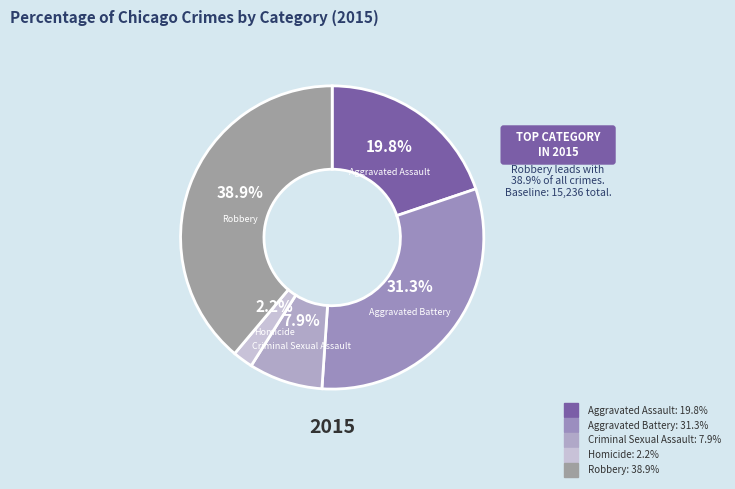

How many slices are in this pie chart?

5